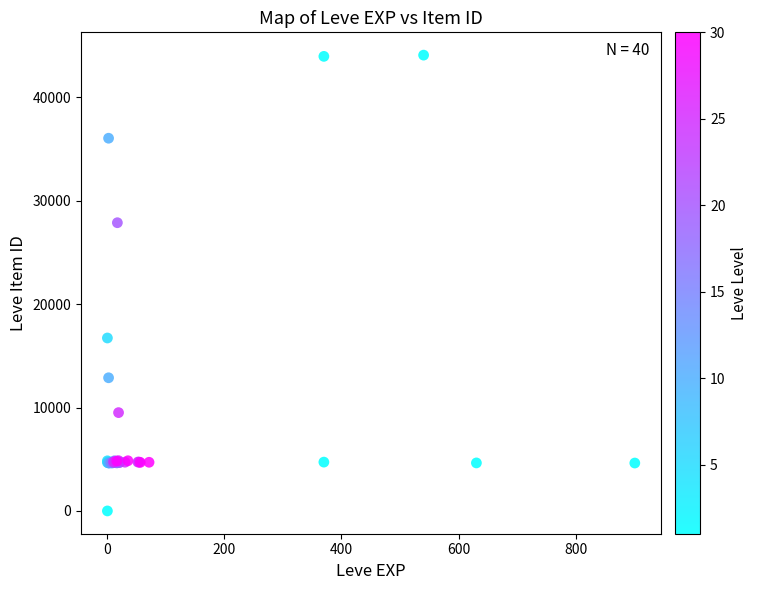

What Y value in the scatter plot is closest to 22050?

16734